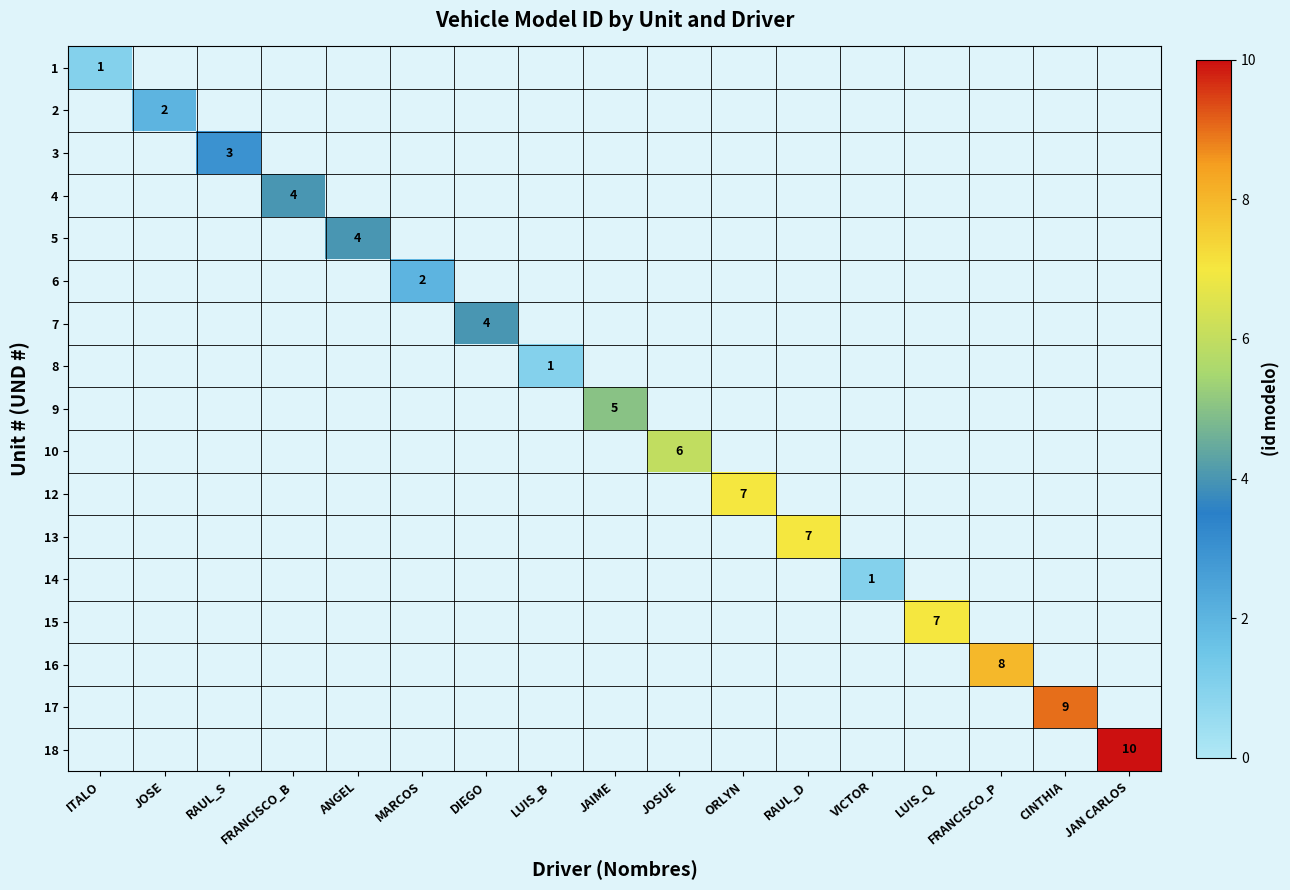

The value of 8 at LUIS_B is 1. True or false?

True